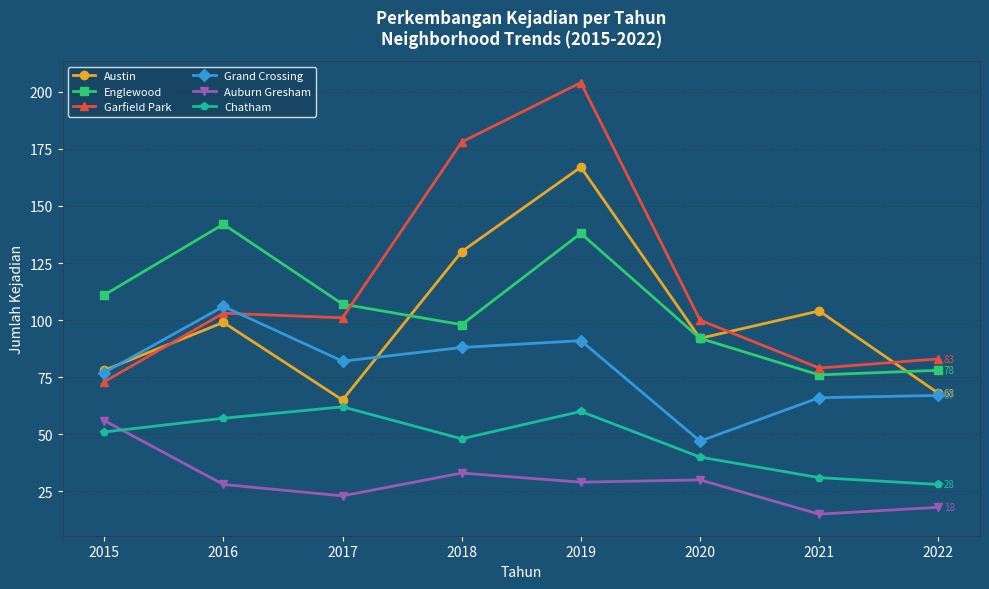

The Grand Crossing series shows 30 at 2017. True or false?

False